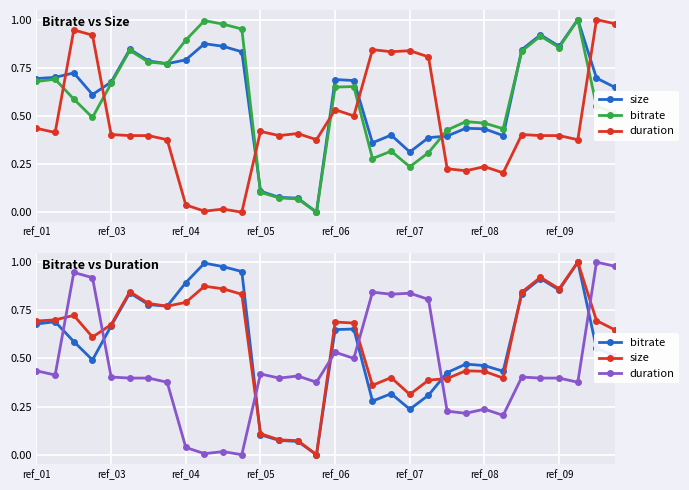

What is the highest value of the bitrate series?

1.0